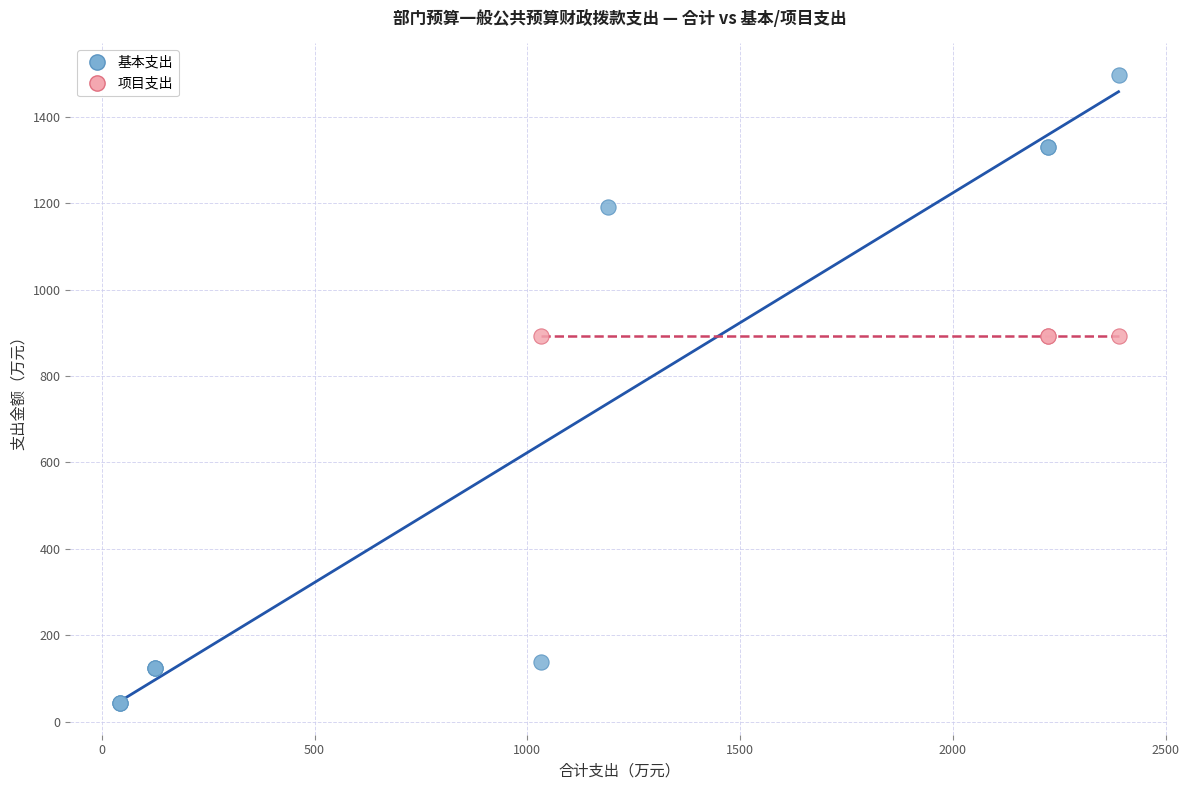

Which series reaches the minimum Y coordinate?

基本支出